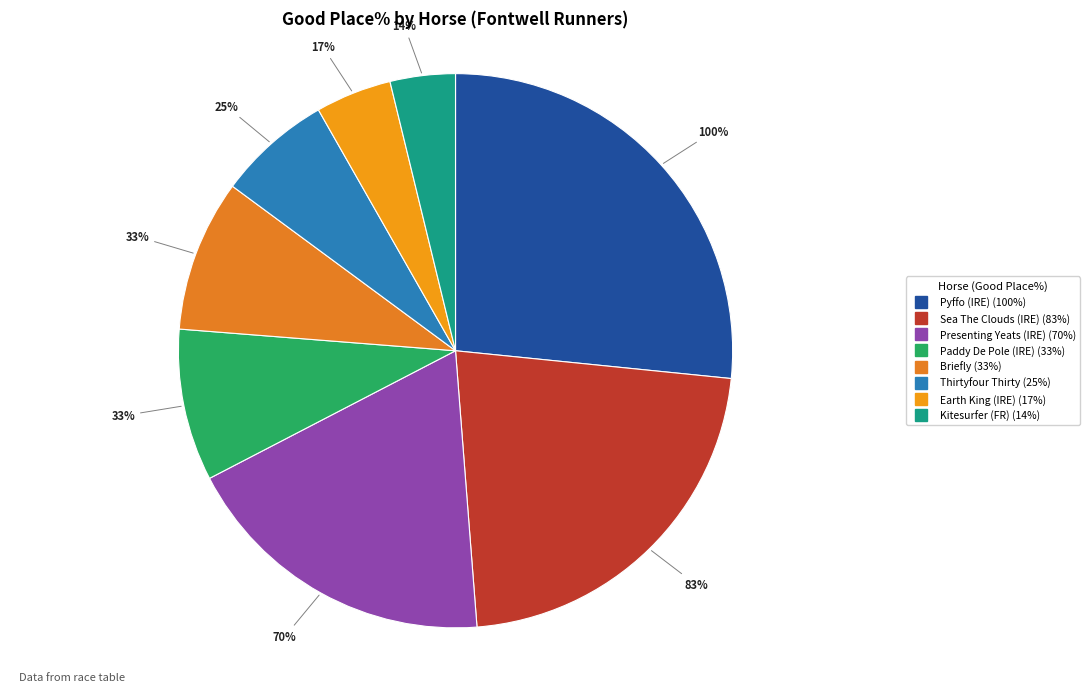

What is the change in value from Sea The Clouds (IRE) to Earth King (IRE)?

-66.7